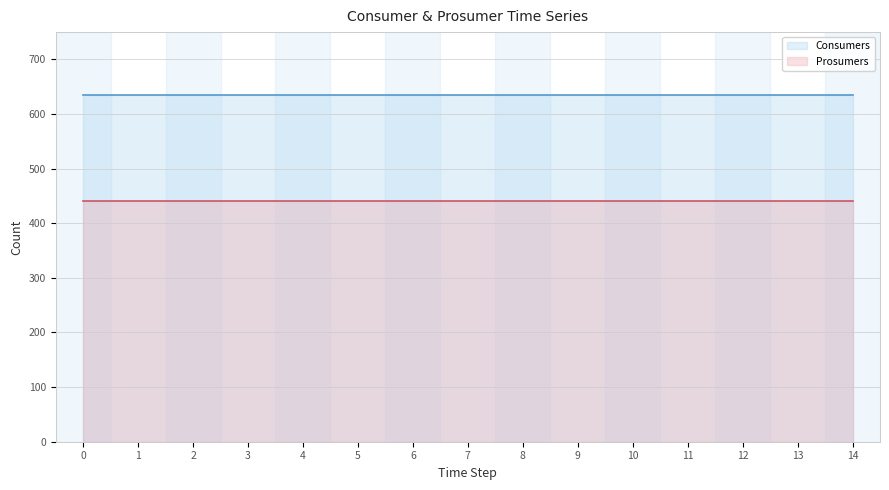

The value of Prosumers at 11 is 779. True or false?

False